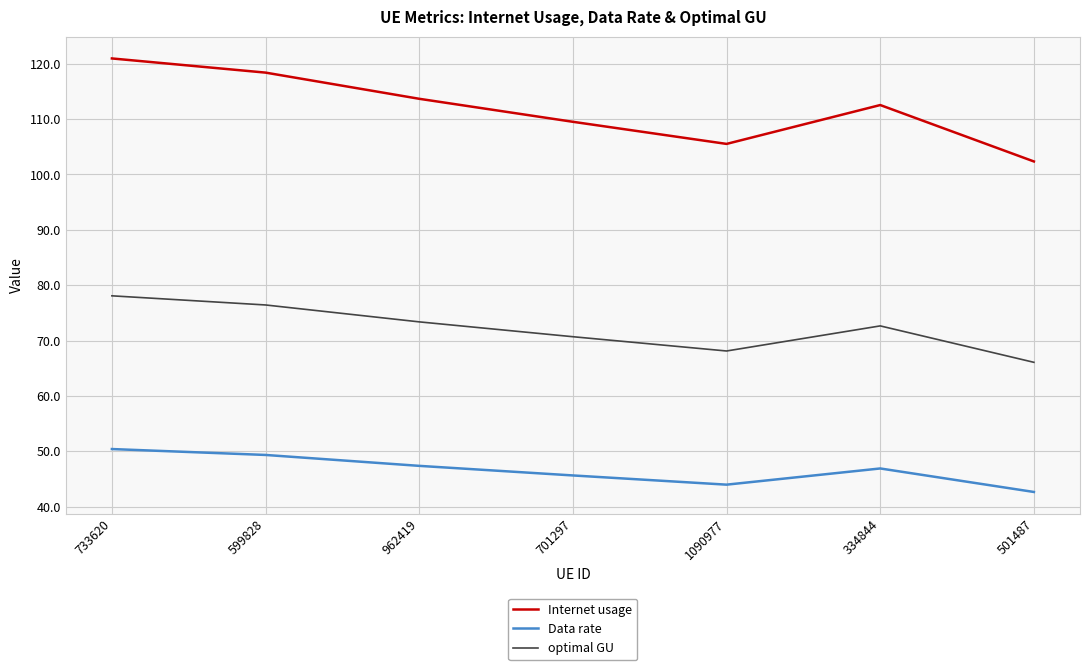

At which category does Data rate reach its first local valley?

1090977